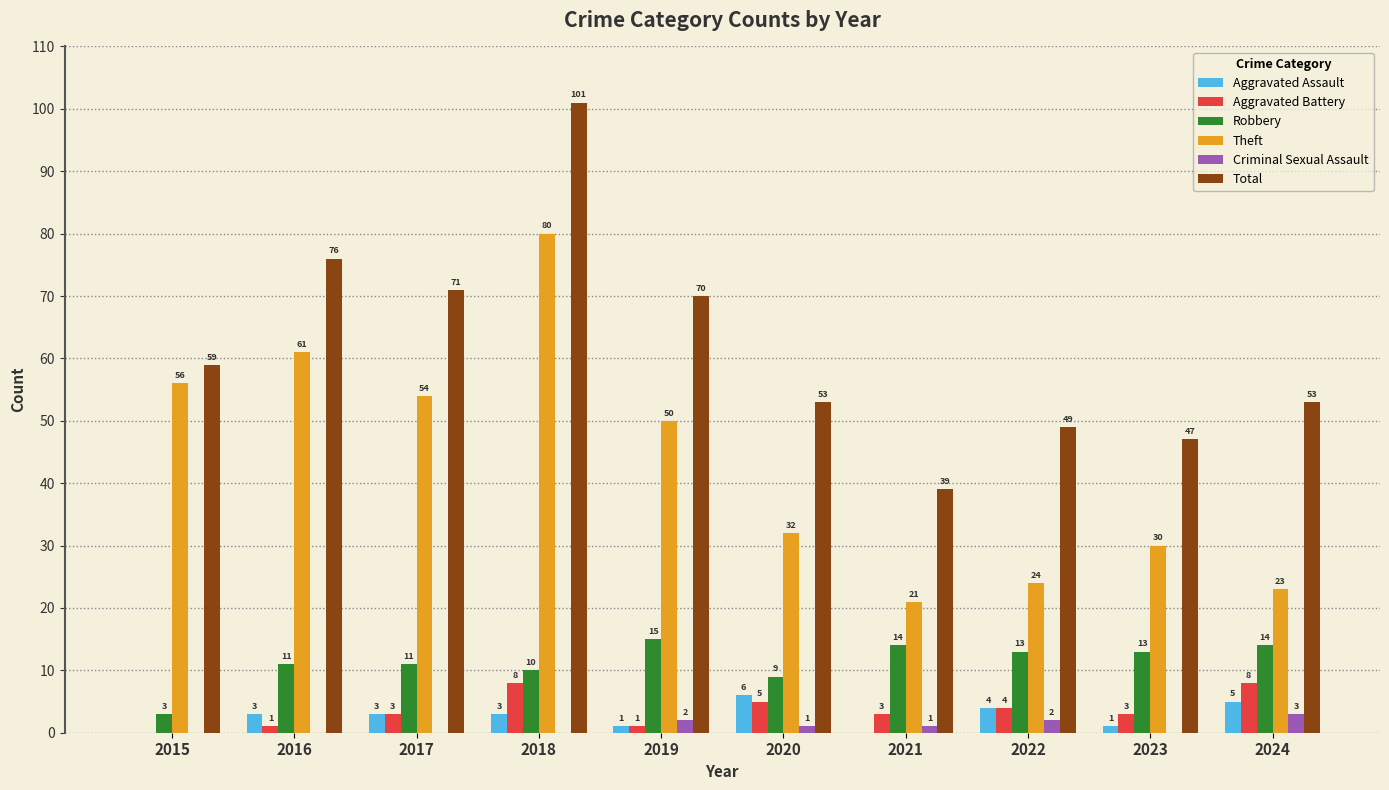

Is it true that Theft equals 30 at 2023?

True